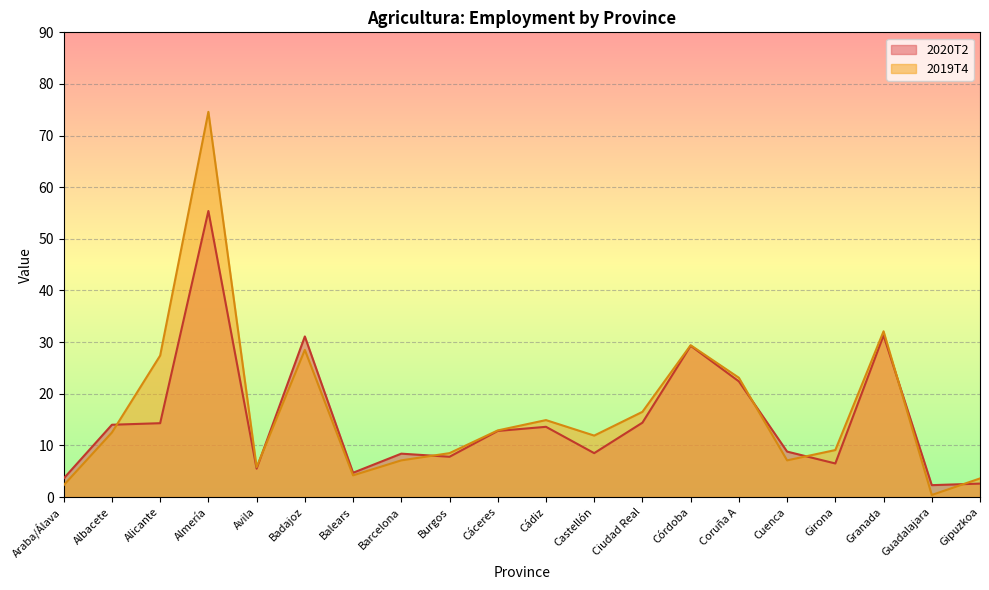

Reading left to right, what are all the values shown in this chart?

2020T2: Araba/Álava=3.6	Albacete=14.0	Alicante=14.3	Almería=55.4	Avila=5.5	Badajoz=31.1	Balears=4.7	Barcelona=8.4	Burgos=7.8	Cáceres=12.8	Cádiz=13.6	Castellón=8.5	Ciudad Real=14.4	Córdoba=29.3	Coruña A=22.4	Cuenca=8.8	Girona=6.5	Granada=31.3	Guadalajara=2.3	Gipuzkoa=2.6
2019T4: Araba/Álava=2.3	Albacete=12.5	Alicante=27.4	Almería=74.6	Avila=5.8	Badajoz=28.5	Balears=4.2	Barcelona=7.1	Burgos=8.5	Cáceres=12.9	Cádiz=14.9	Castellón=11.9	Ciudad Real=16.5	Córdoba=29.4	Coruña A=23.1	Cuenca=7.1	Girona=9.1	Granada=32.1	Guadalajara=0.4	Gipuzkoa=3.6